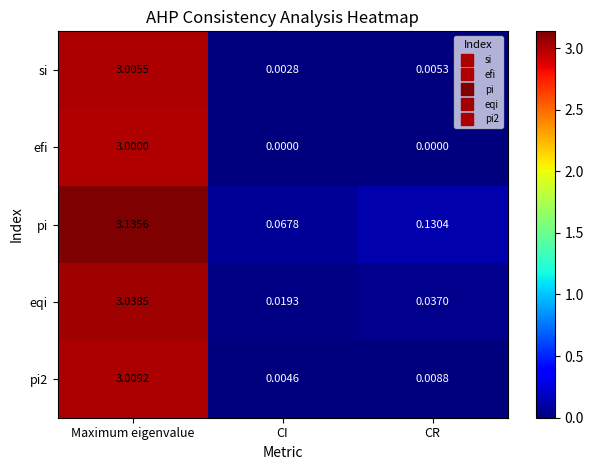

Between CI and CR, which series saw the biggest shift?

pi